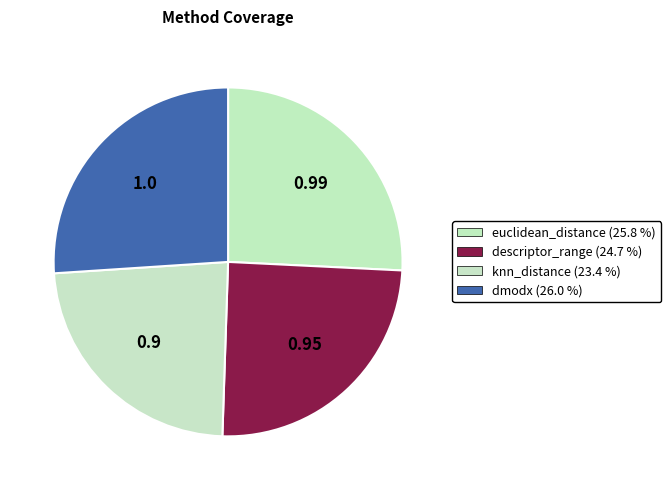

Is it true that knn_distance is 23% of the pie?

True